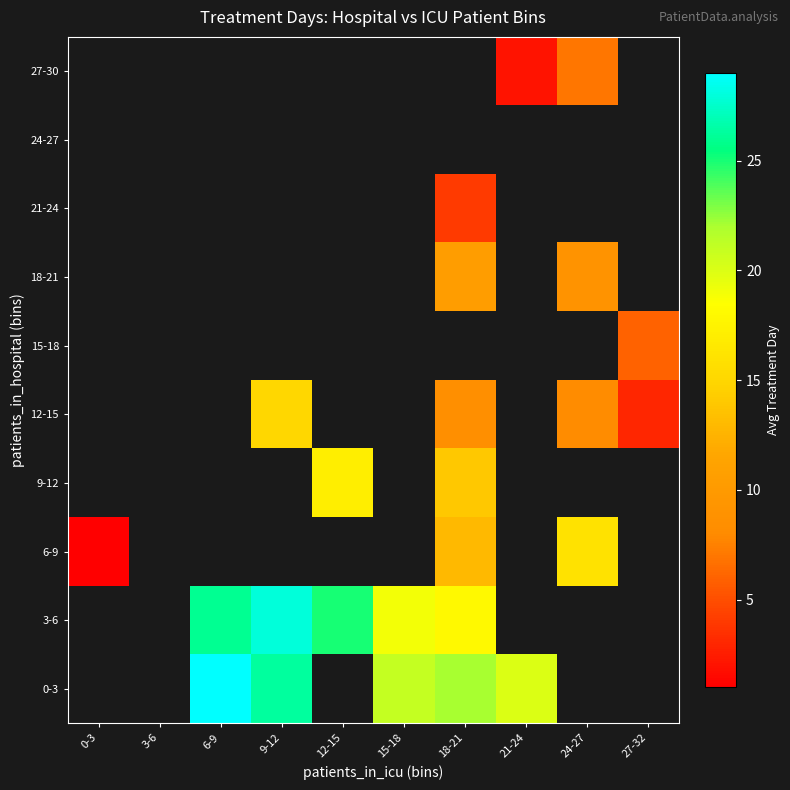

Count the number of data series in this chart.

10